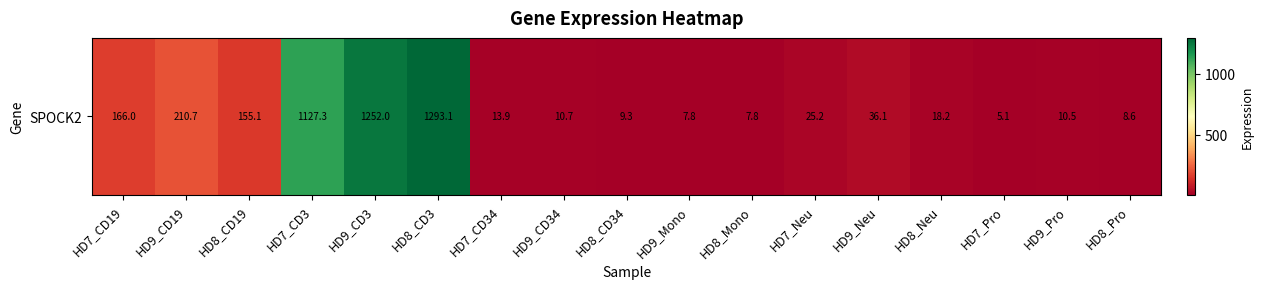

Between HD9_Mono and HD9_CD19, which is larger?

HD9_CD19